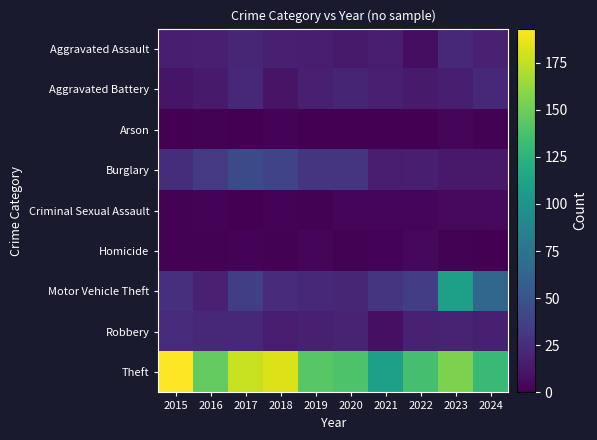

What is the total value across all series at 2022?

233